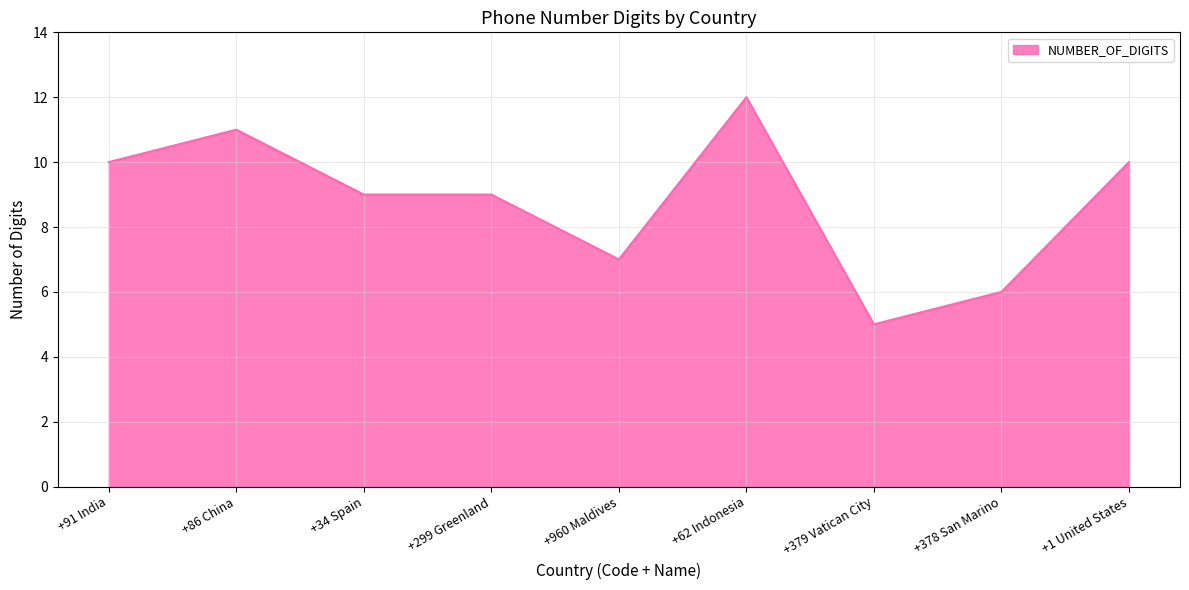

Reading left to right, list all the values displayed in this chart.

+91 India=10	+86 China=11	+34 Spain=9	+299 Greenland=9	+960 Maldives=7	+62 Indonesia=12	+379 Vatican City=5	+378 San Marino=6	+1 United States=10